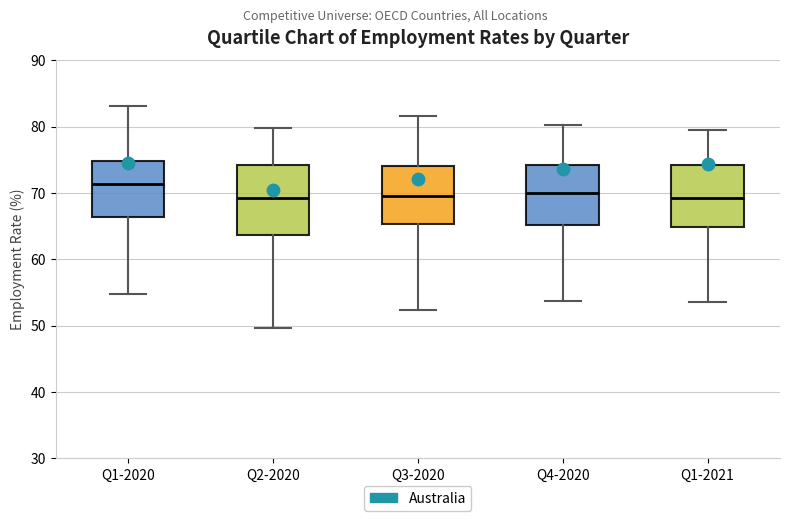

Where is the upper edge of the box for Q3-2020 on the y-axis? The values are not printed on the chart, so give them approximately, as read against the axis.

74